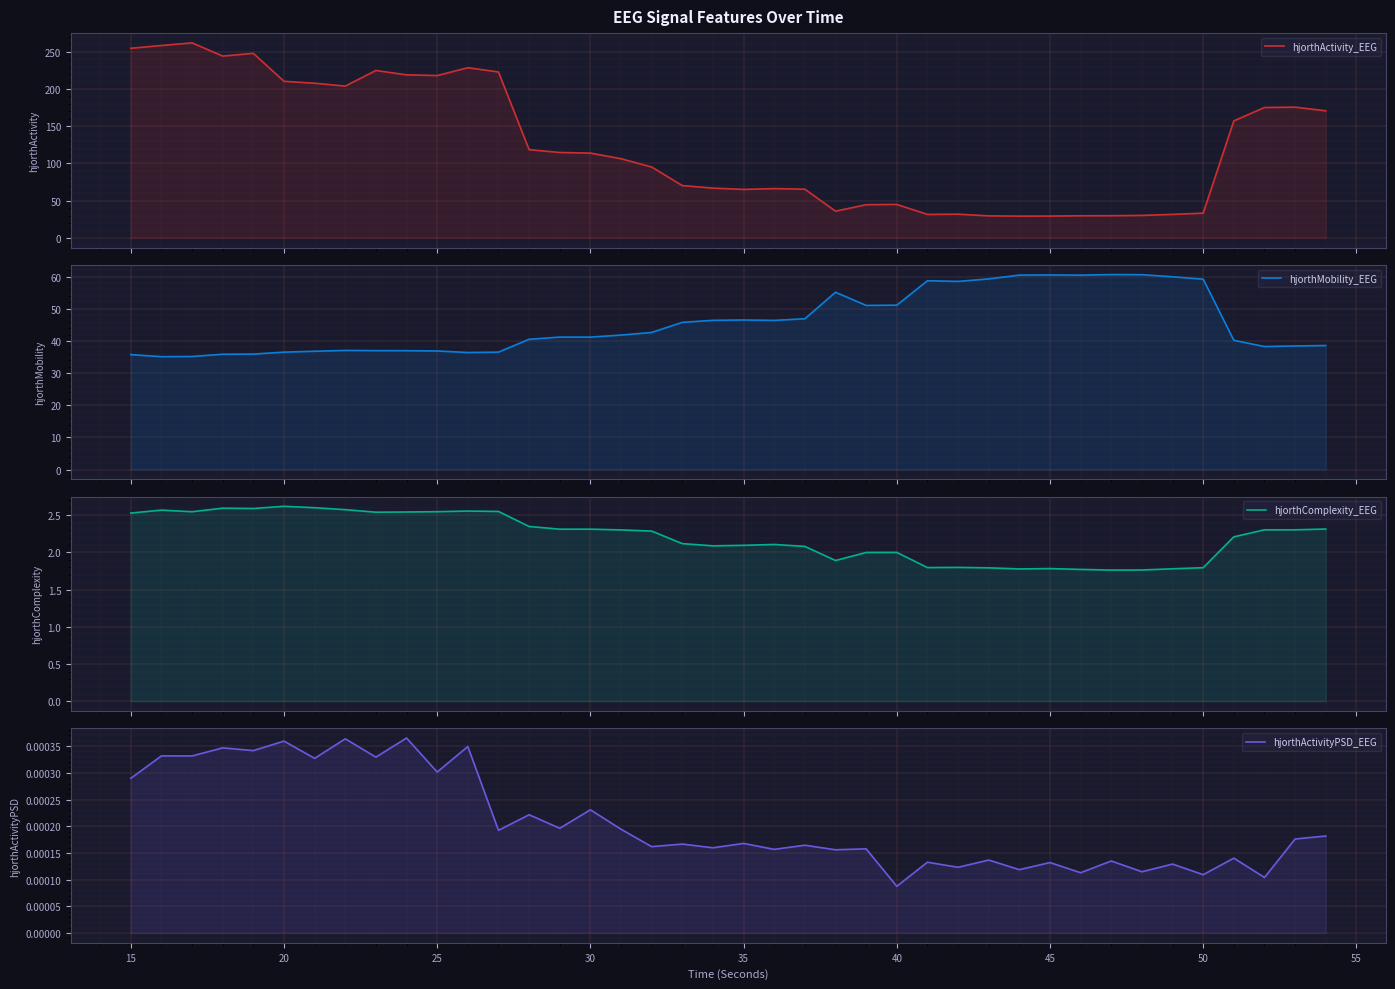

At how many categories does at least one series exceed 166?

16